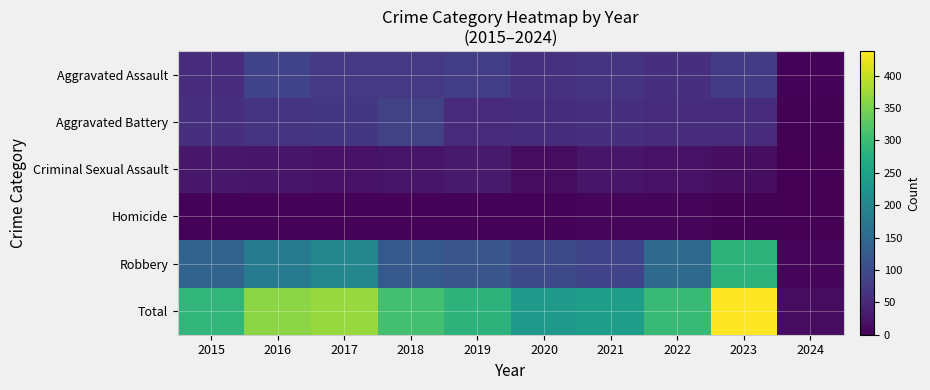

At which category does the chart reach its minimum across all series?

2024